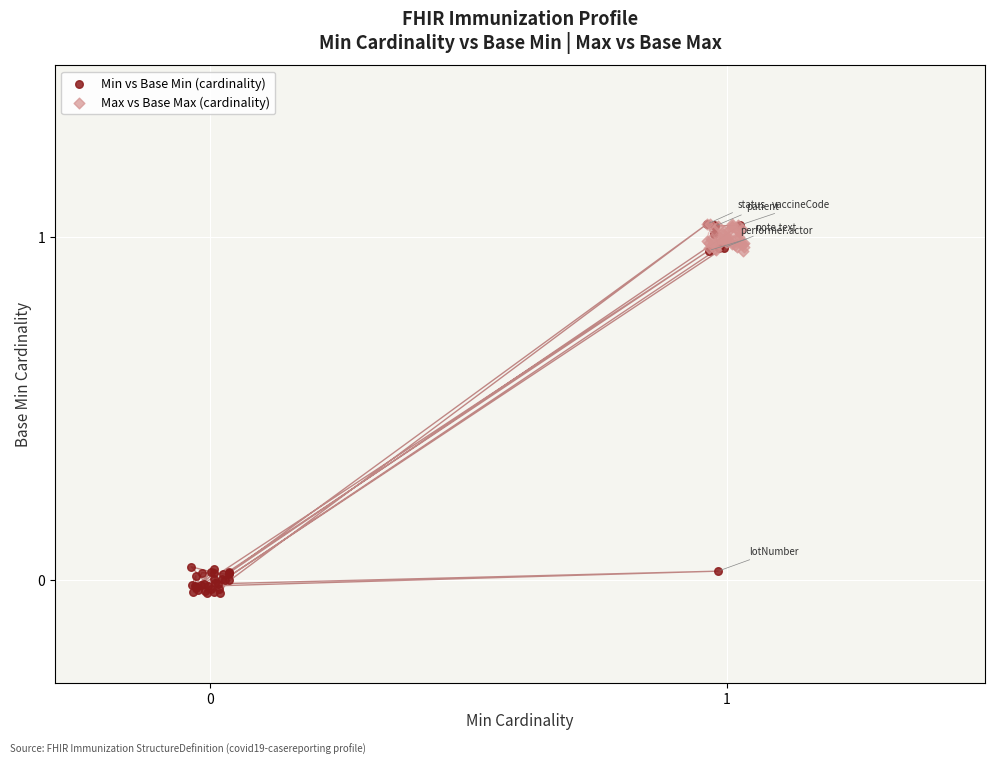

Which series contains the lowest Y value?

Min vs Base Min (cardinality)